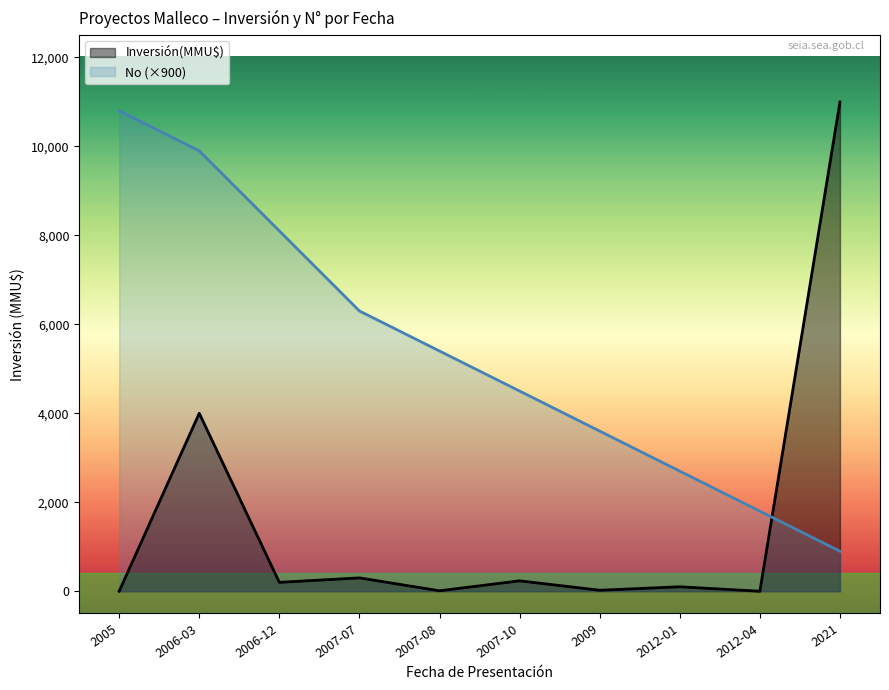

What is the total value across all series at 2007-08?

5410